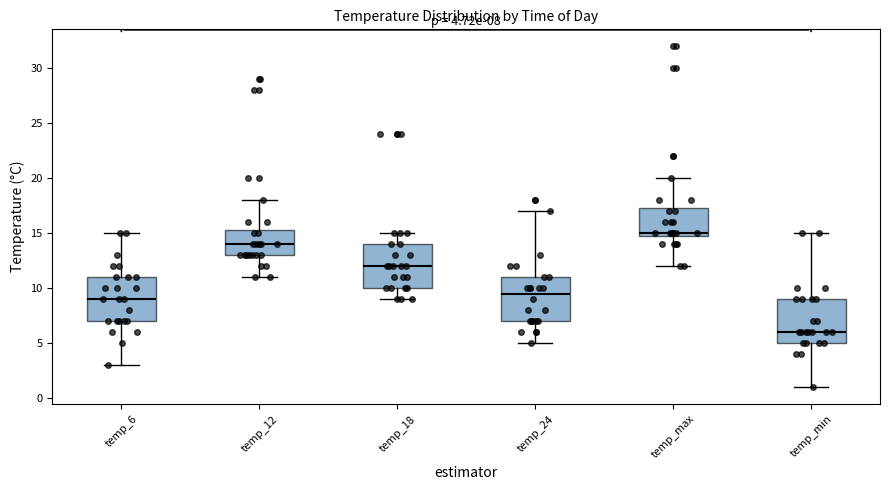

Which box has the highest median line?

temp_max